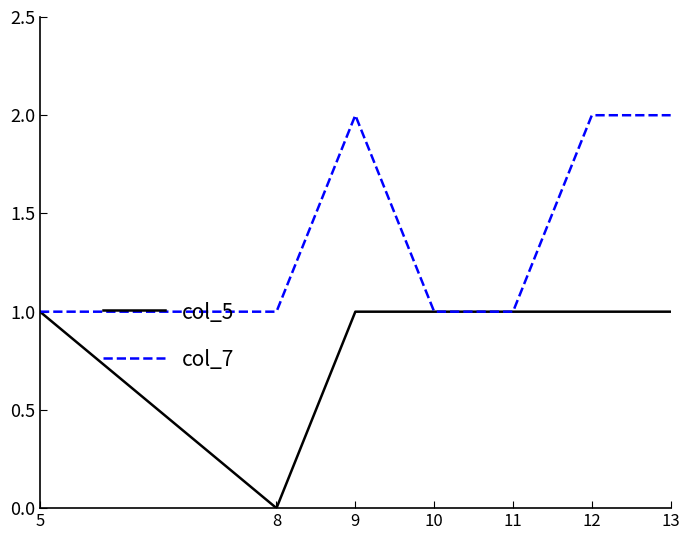

Does the chart have visible grid lines?

No